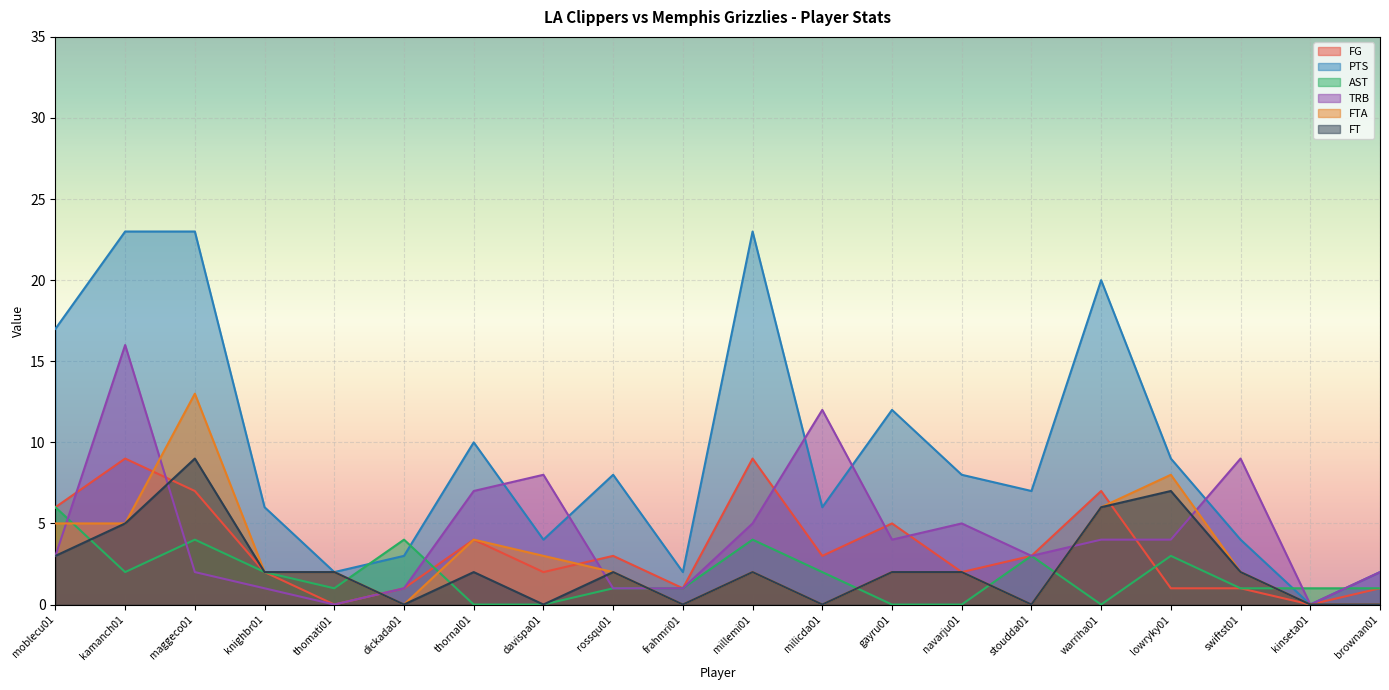

The FTA series shows 2 at millemi01. True or false?

True